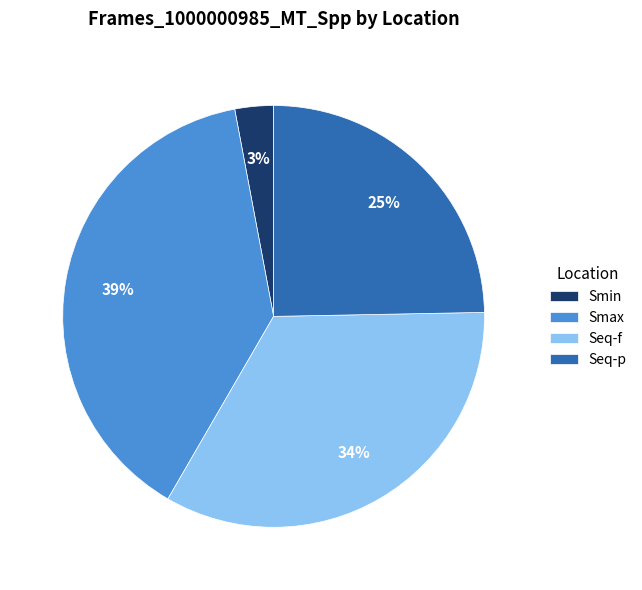

How many segments does this pie chart have?

4